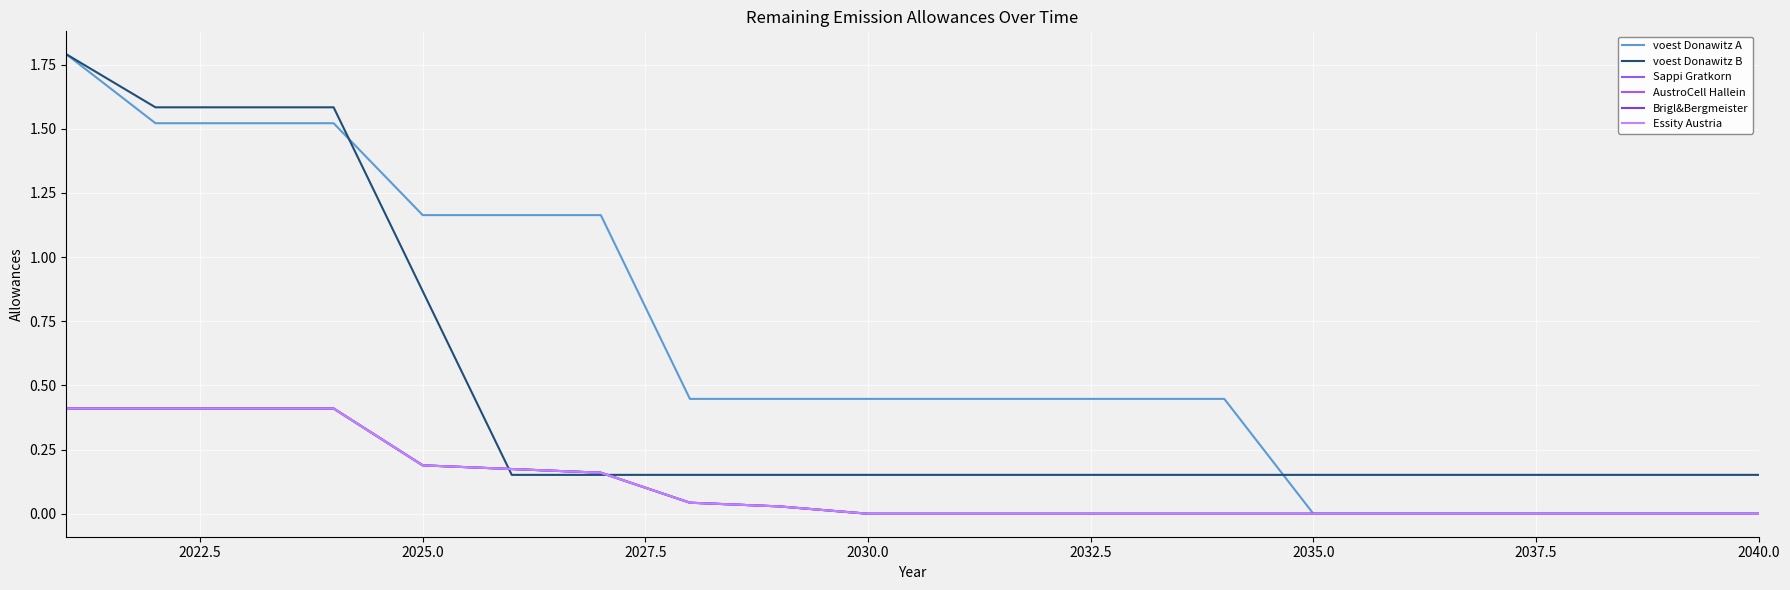

Is this an area chart (filled region under the line)?

No